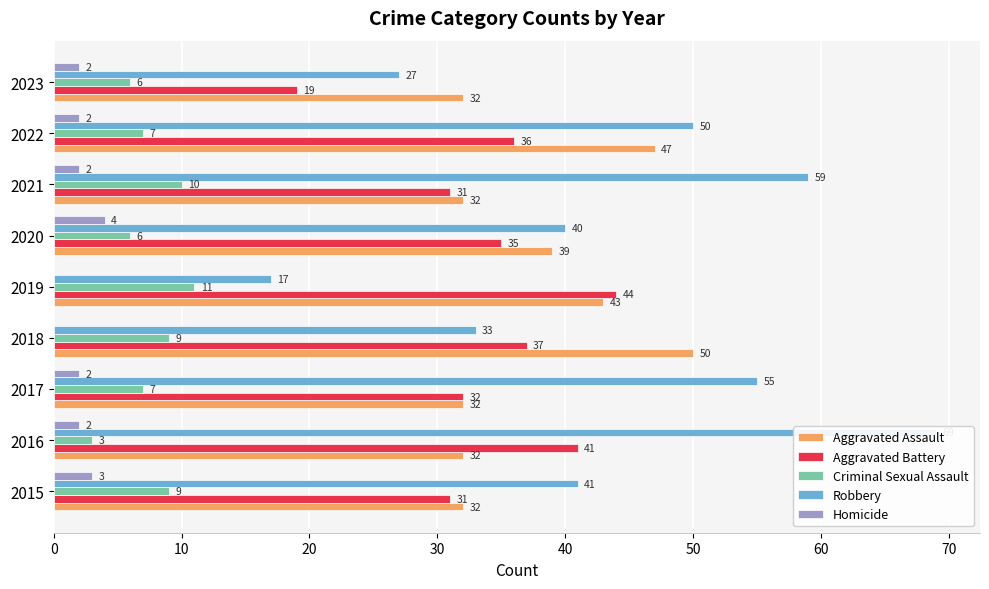

What is the average value of the Aggravated Assault series?

38